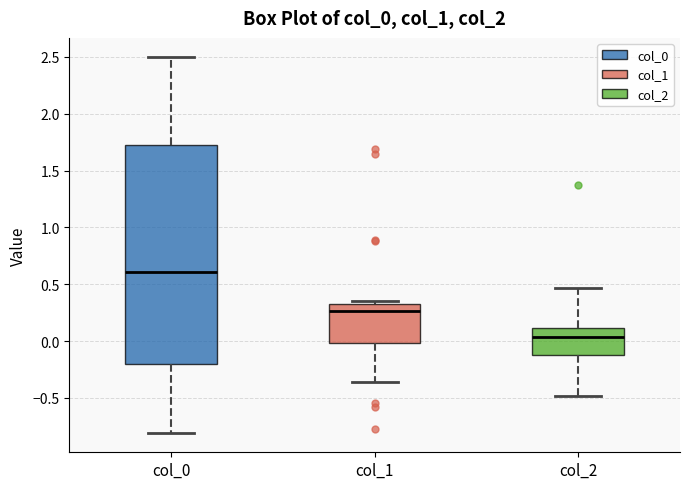

Which box has the highest median line?

col_0